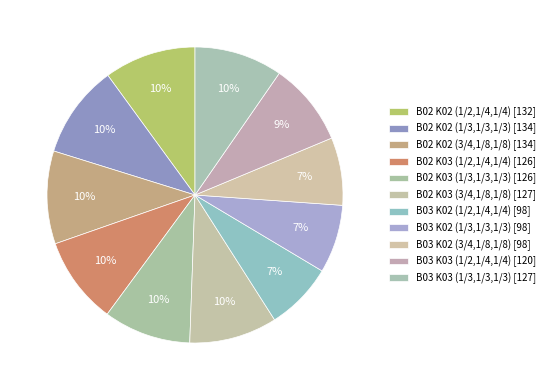

Count the number of slices in the pie.

11